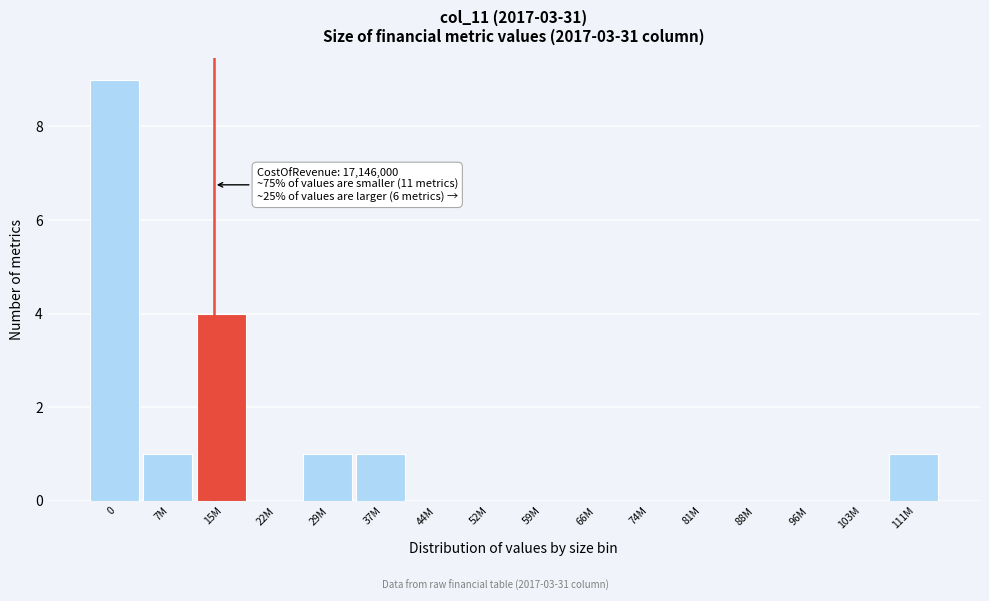

Reading left to right, extract all data points from this chart.

0=9	7M=1	15M=4	22M=0	29M=1	37M=1	44M=0	52M=0	59M=0	66M=0	74M=0	81M=0	88M=0	96M=0	103M=0	111M=1